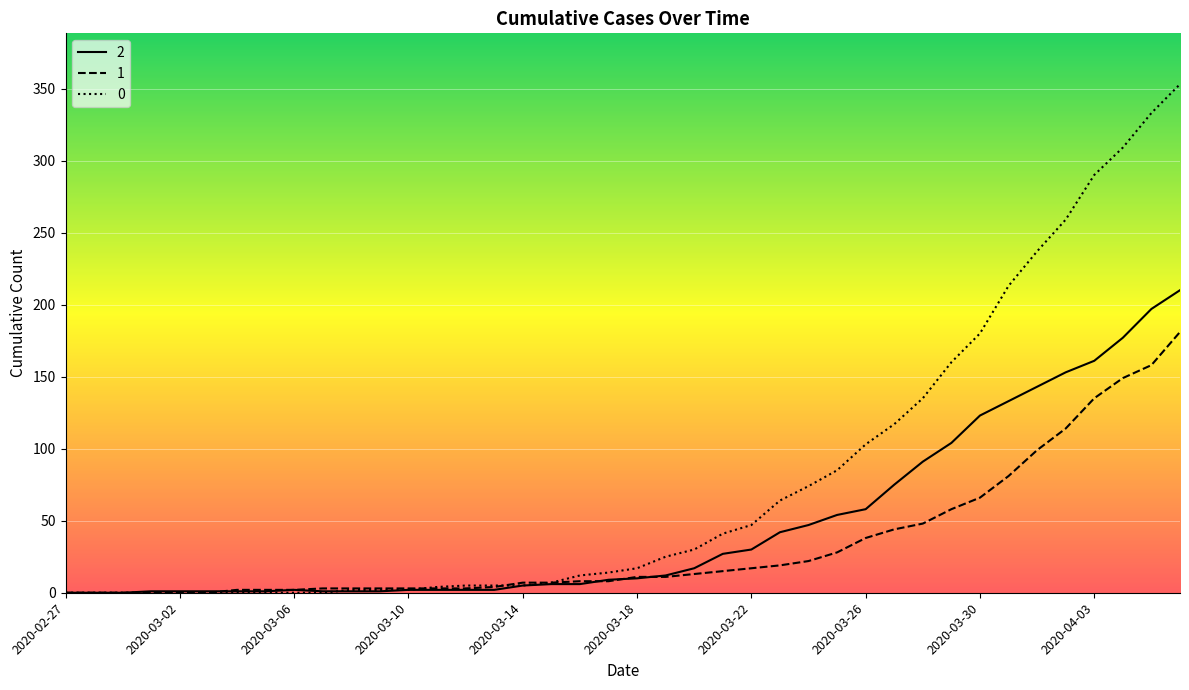

Rank the series by their maximum value, from highest to lowest.

0, 2, 1